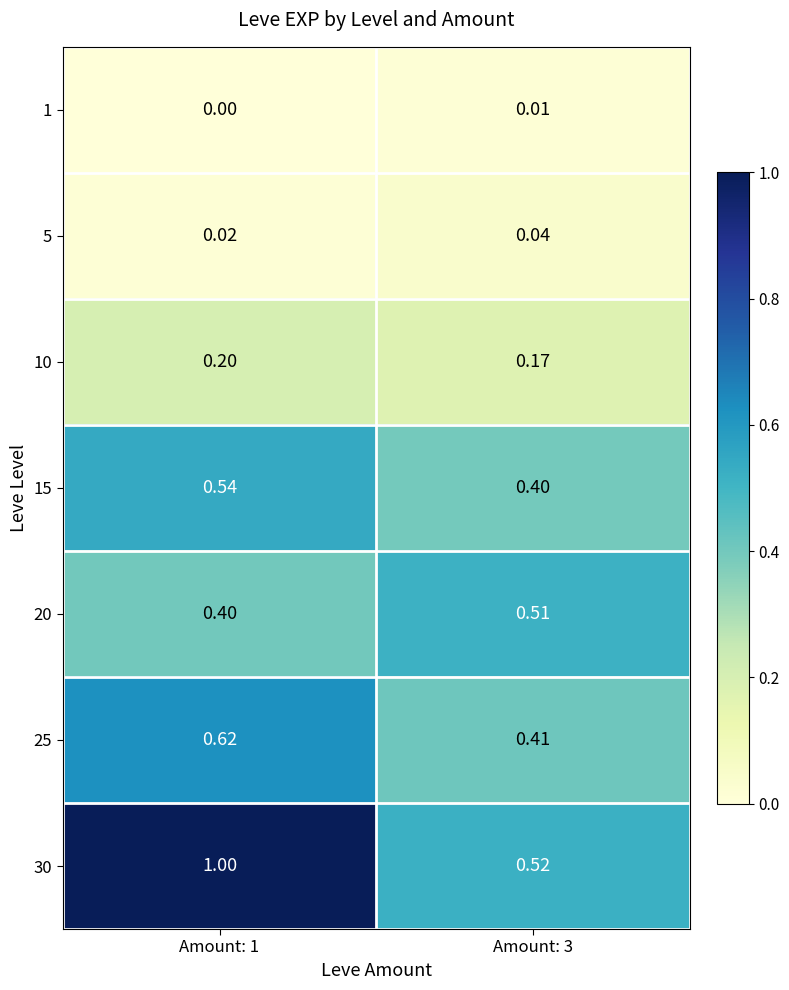

Rank the series by their maximum value, from highest to lowest.

30, 25, 15, 20, 10, 5, 1